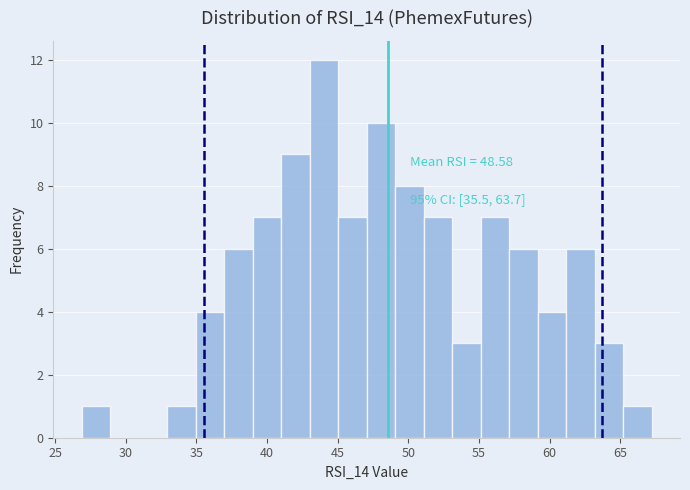

Which range on the x-axis has the tallest bar?

43 to 45